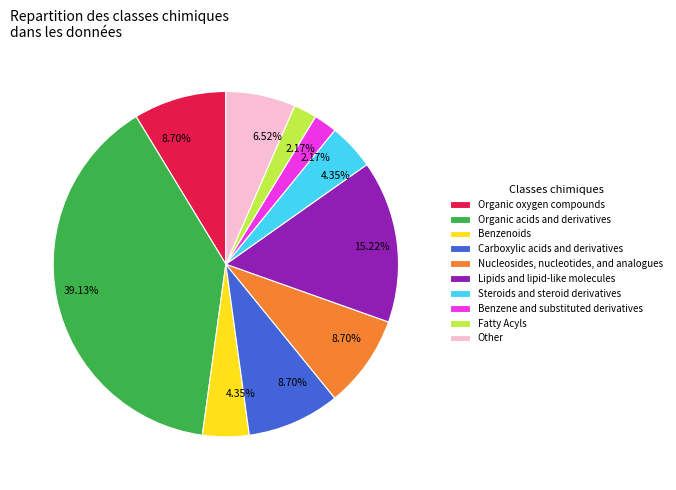

Between Lipids and lipid-like molecules and Other, which is larger?

Lipids and lipid-like molecules